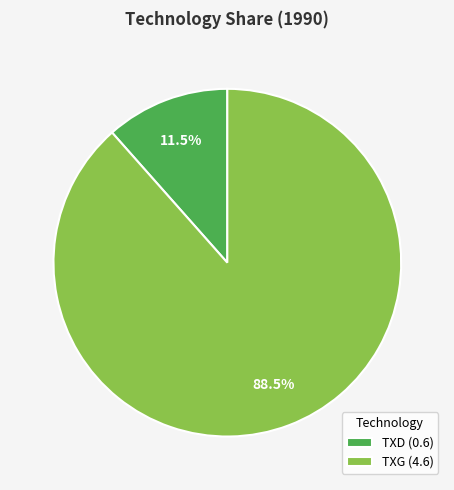

Is there any slice that represents more than half of the pie?

Yes